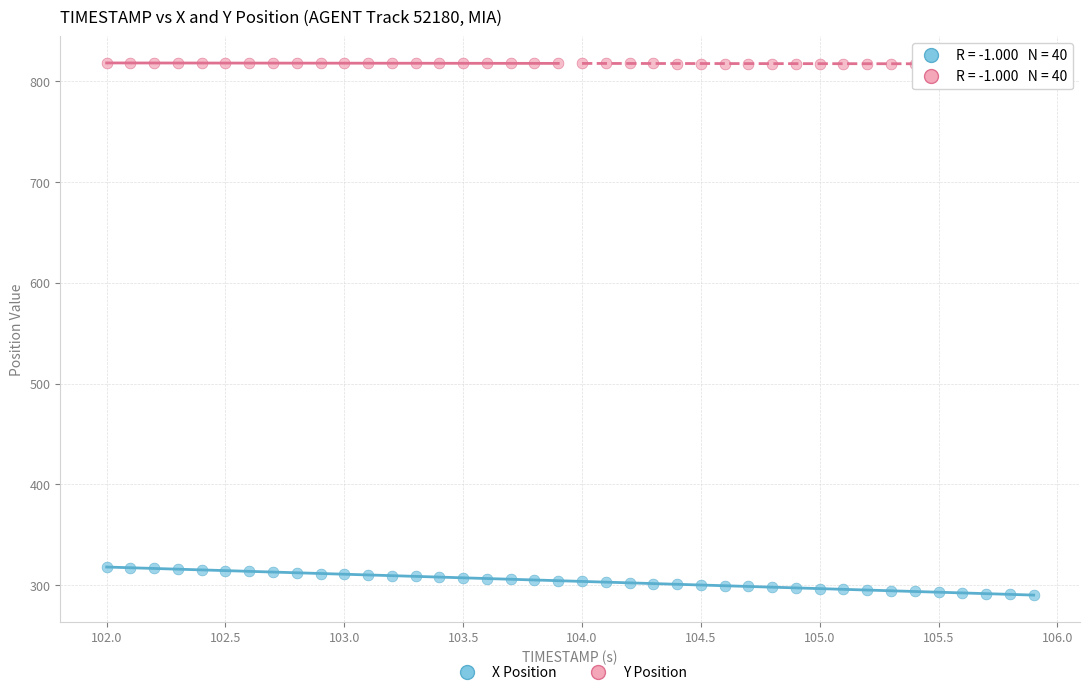

Which series has the largest Y range (max minus min)?

X Position